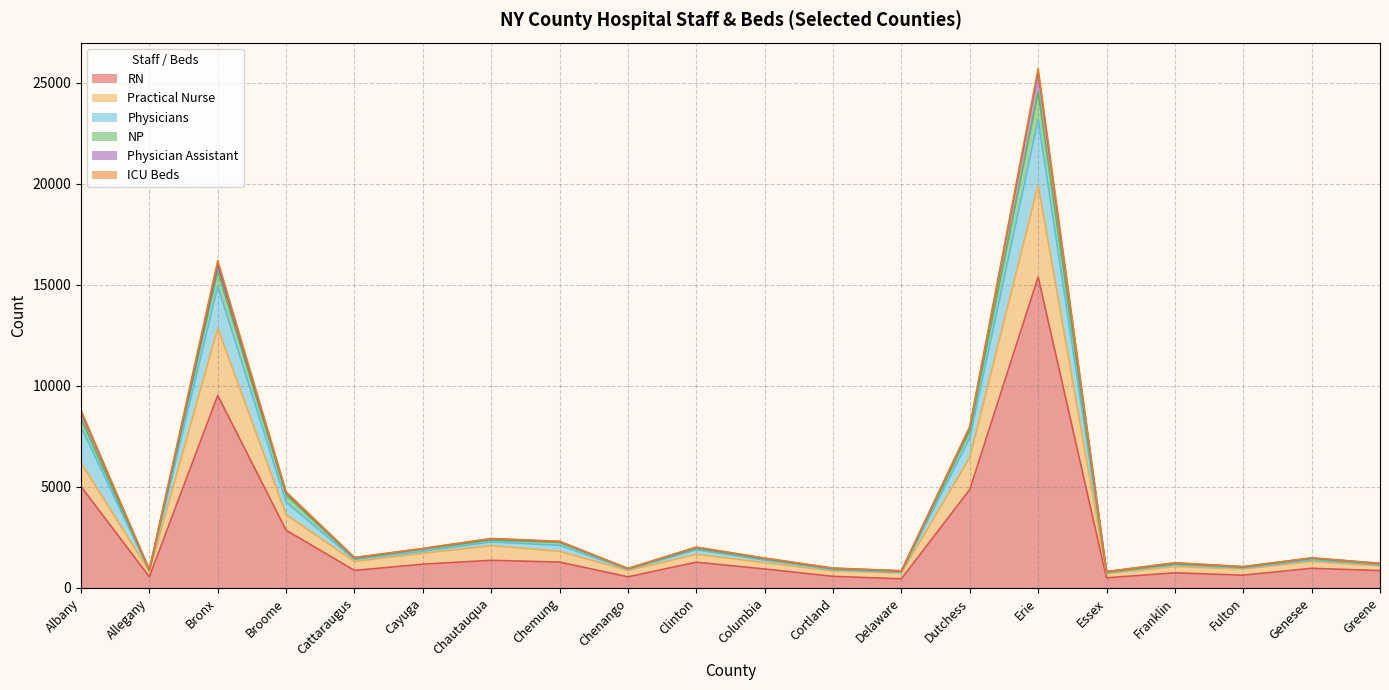

In Practical Nurse, how many points are higher than both neighbors (excluding endpoints)?

6